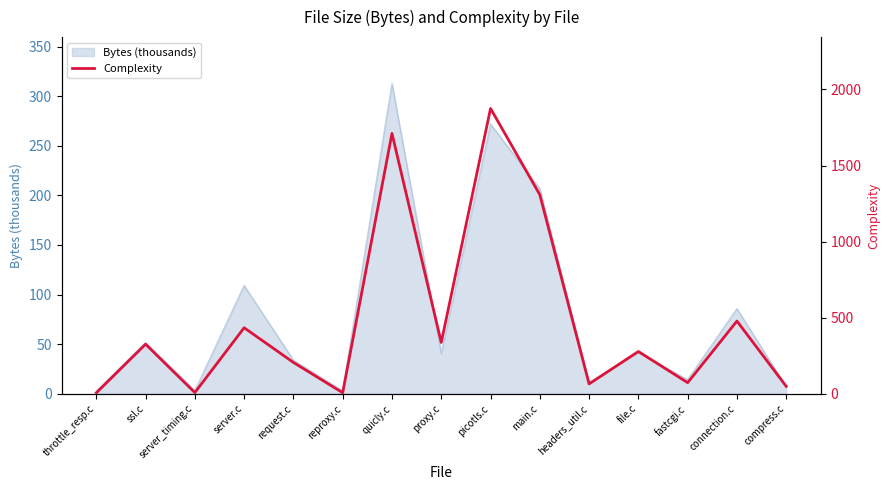

Read the Bytes (thousands) value at file.c.

41.4